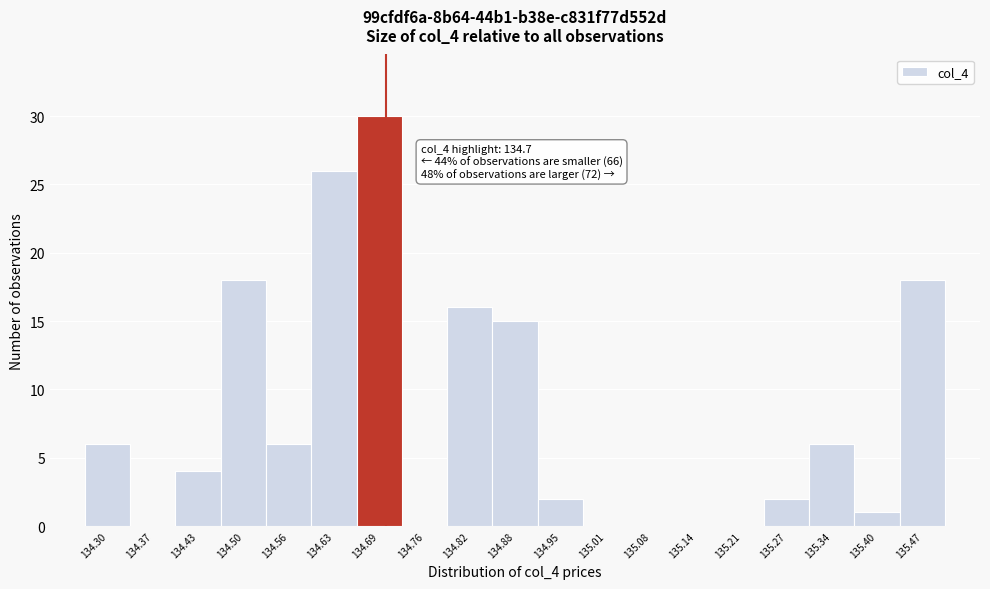

Which range on the x-axis has the tallest bar?

134.66 to 134.72